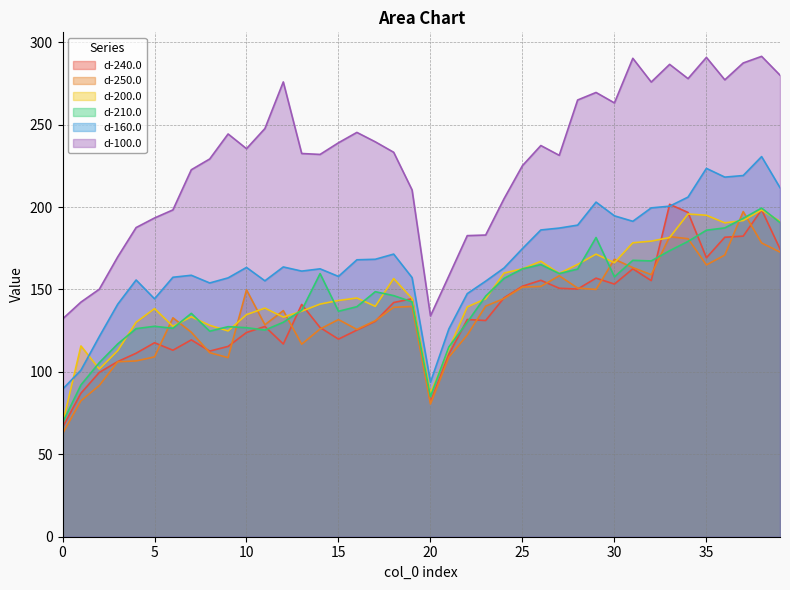

In d-240.0, how many points are higher than both neighbors (excluding endpoints)?

11